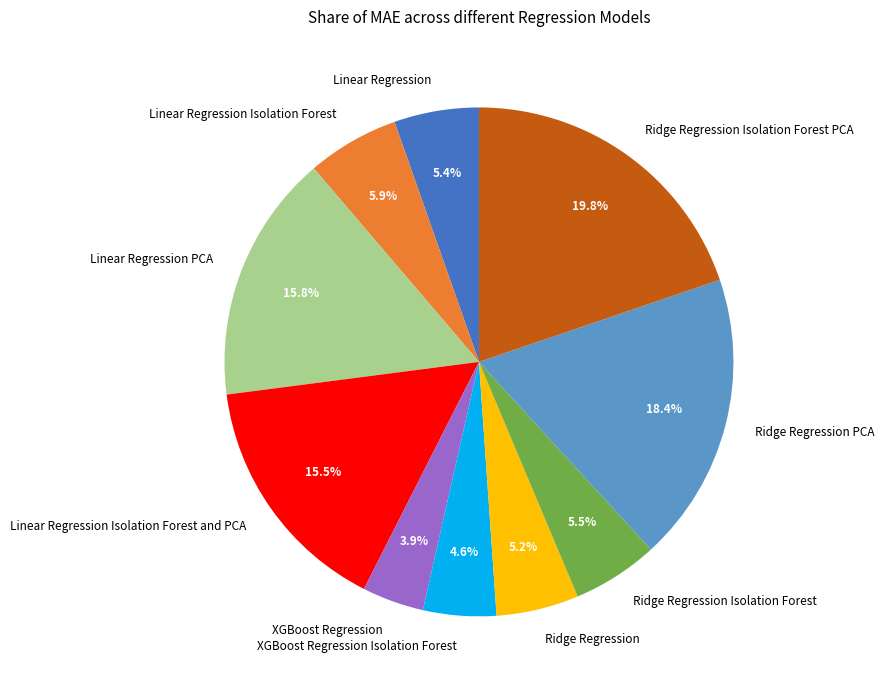

To the nearest percent, what is the difference between the largest and smallest slice percentages?

16%